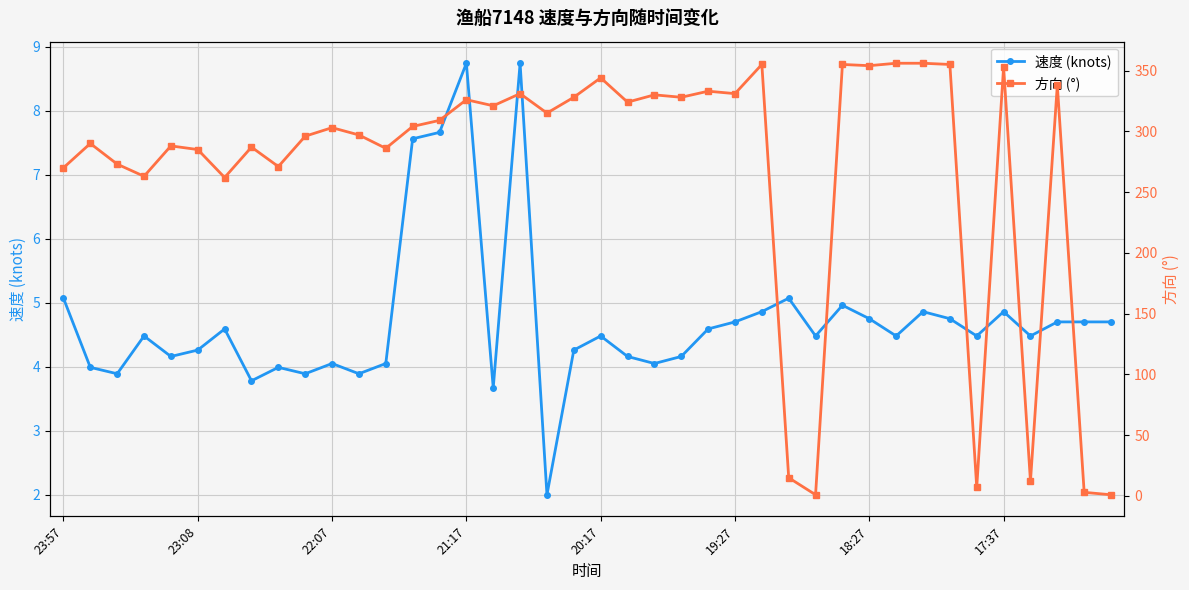

How many intersections are there between 速度 (knots) and 方向 (°)?

3